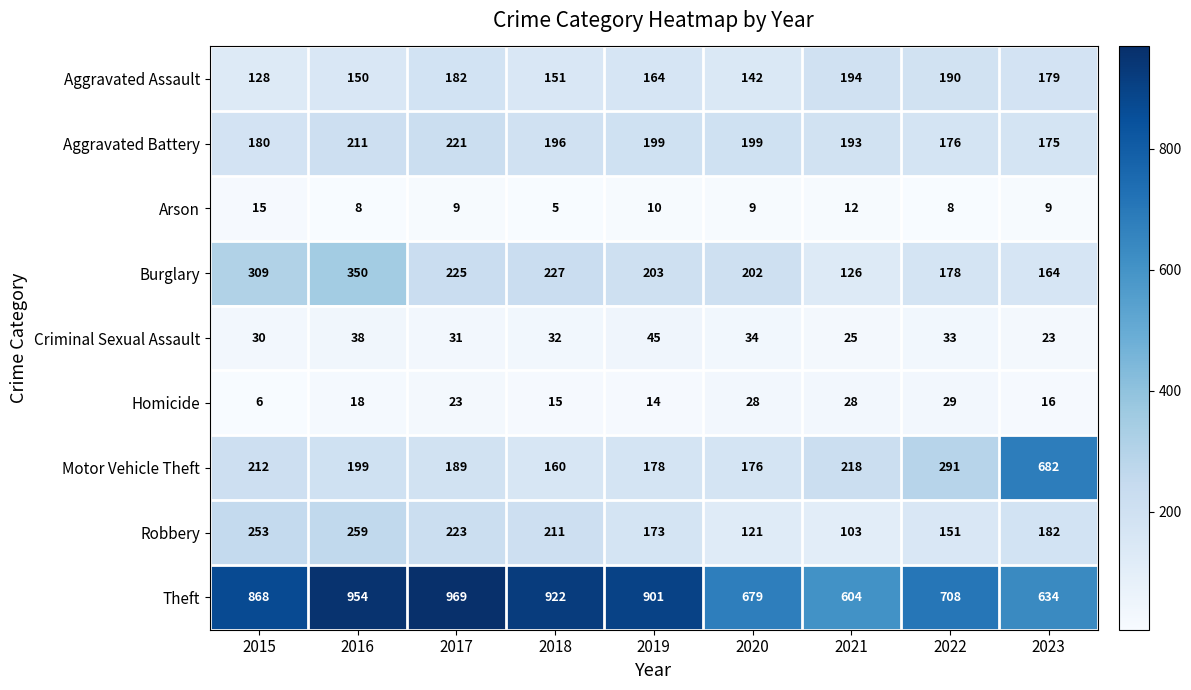

What is the minimum value for Robbery?

103